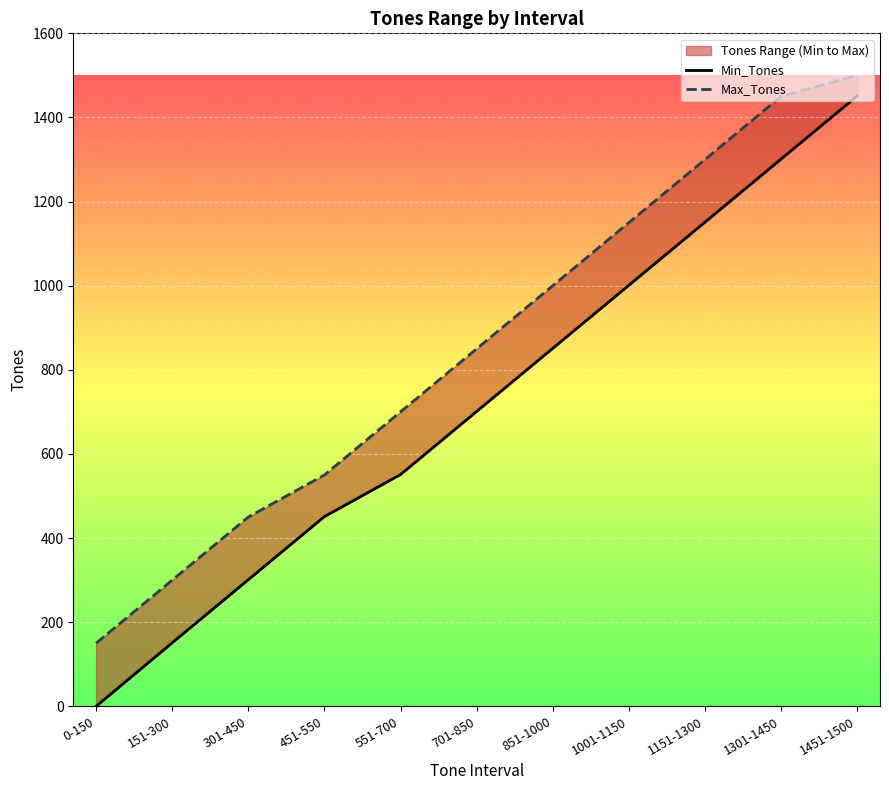

What is the total value across all series at 1301-1450?

2751